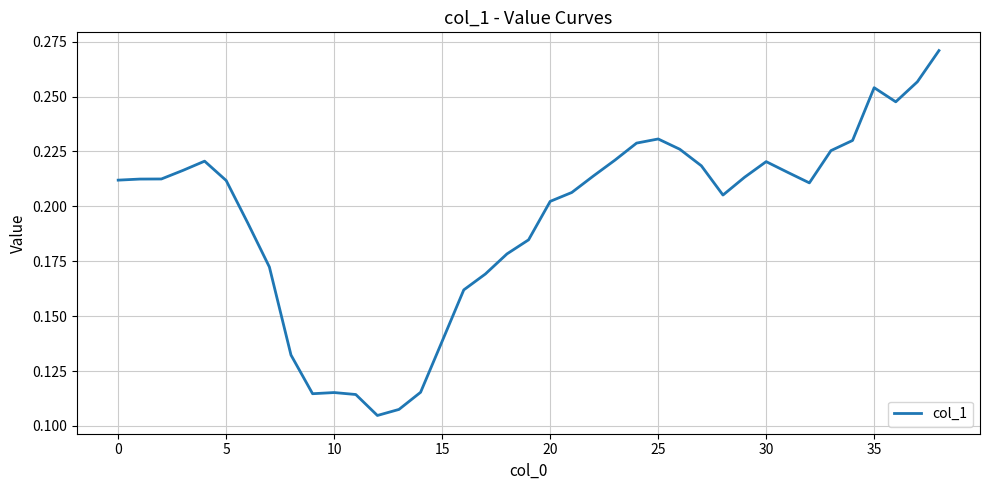

How many lines are shown in the chart?

1